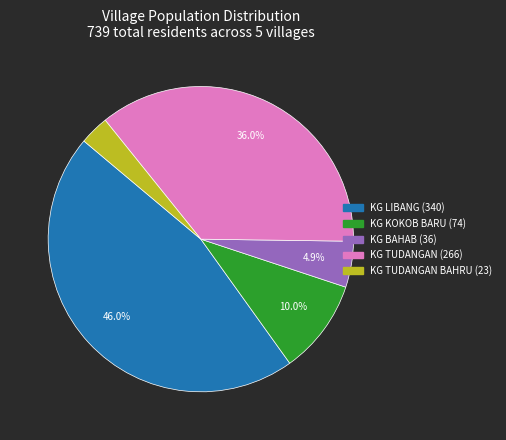

Is there any slice that represents more than half of the pie?

No